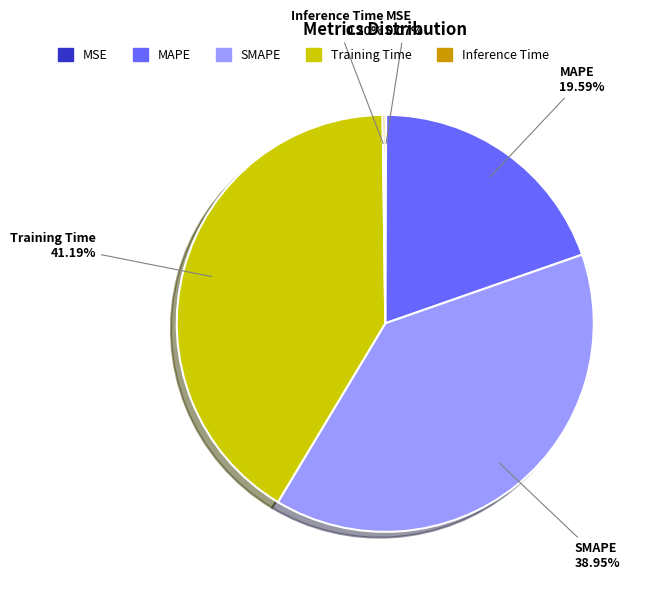

Is there a majority slice in this chart?

No